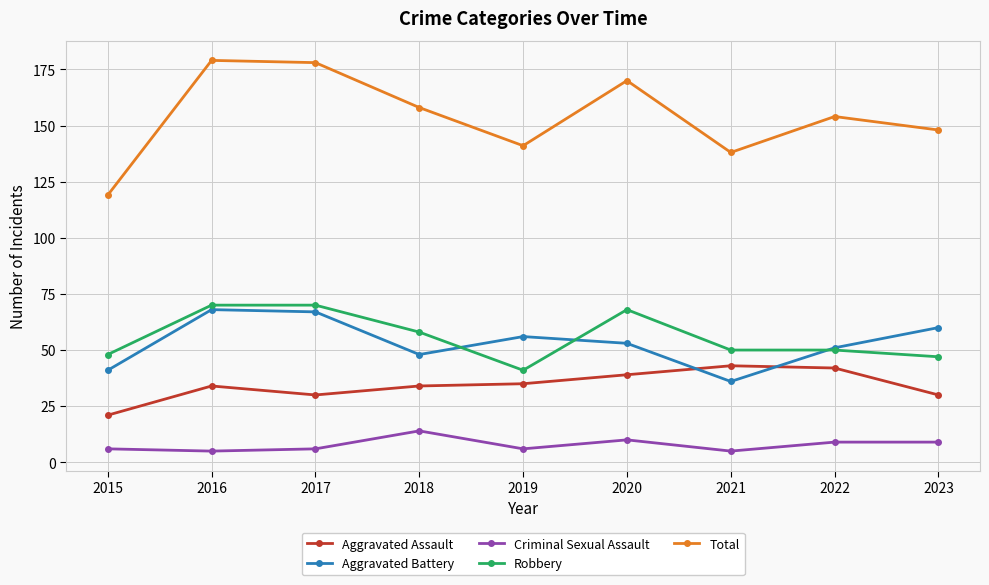

Where does the Aggravated Battery series first go above 53?

2016